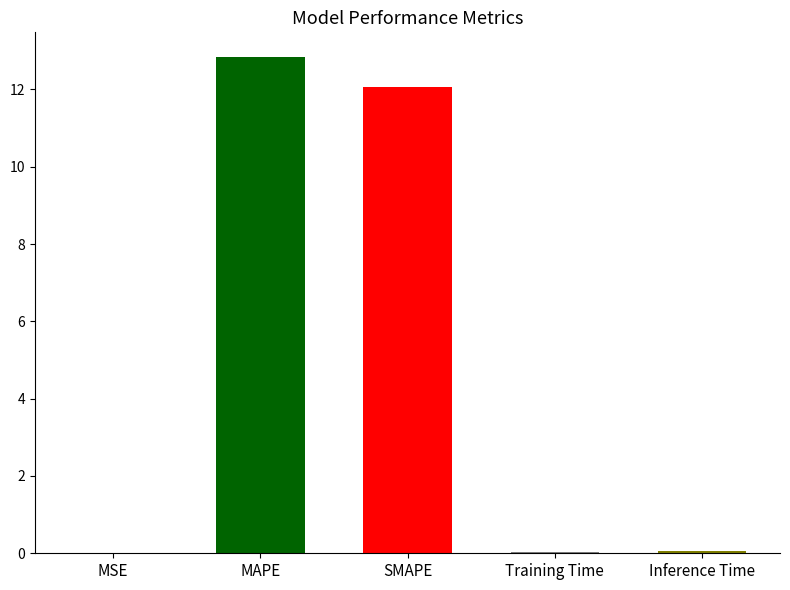

Which has a higher value, Training Time or MAPE?

MAPE